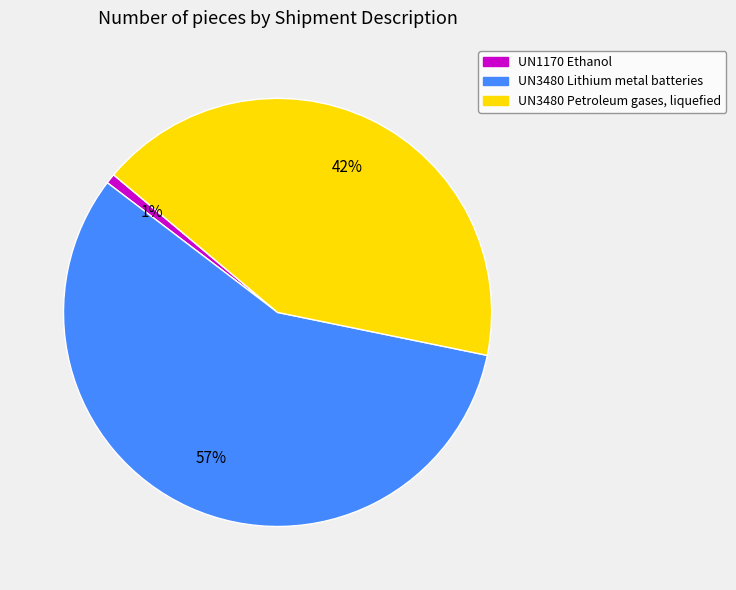

Which has a higher value, UN3480 Lithium metal batteries or UN3480 Petroleum gases, liquefied?

UN3480 Lithium metal batteries